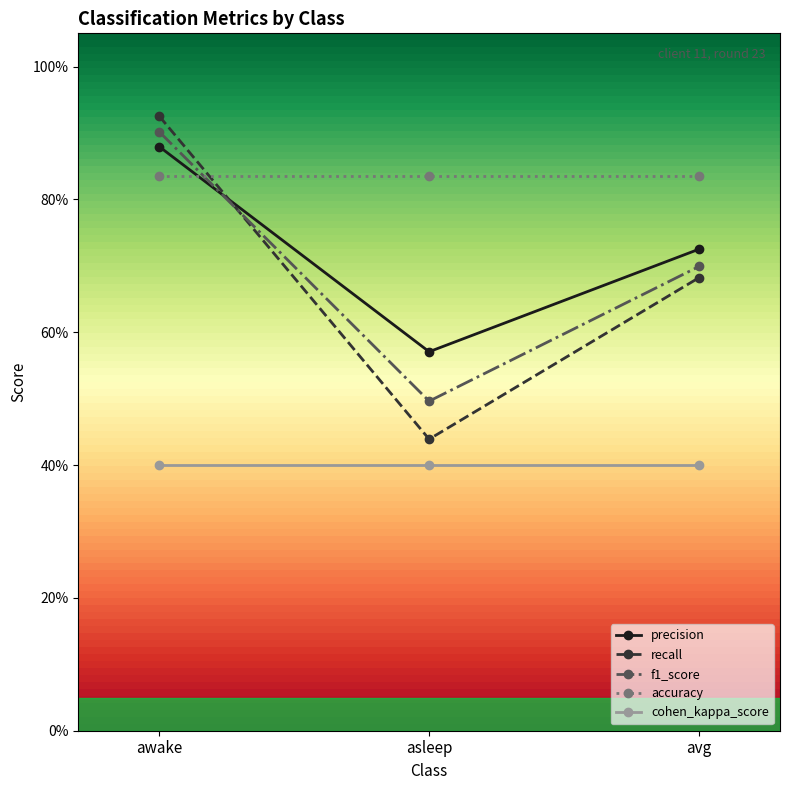

Which series has the largest range (max minus min)?

recall